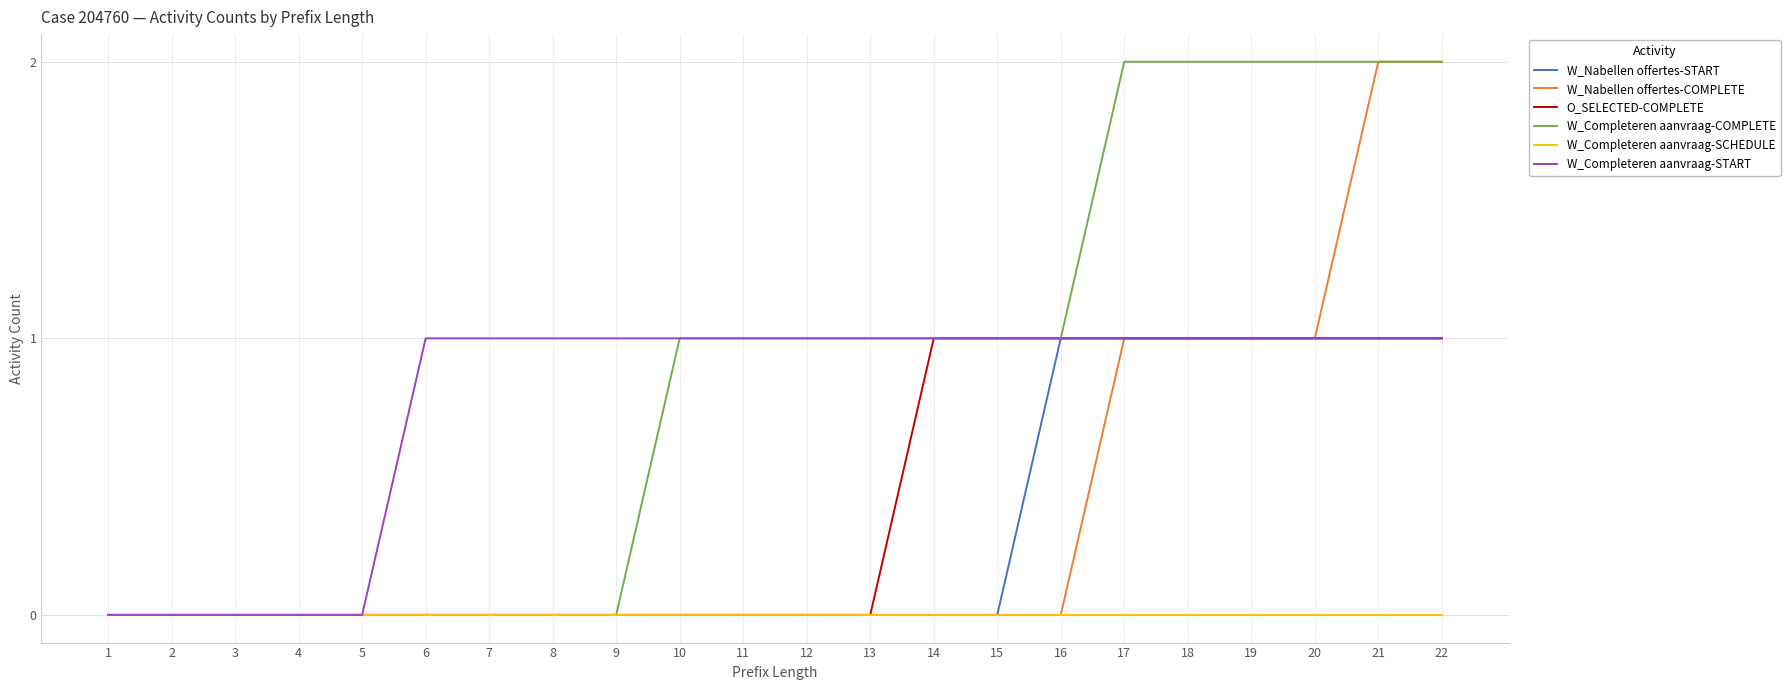

Reading left to right, extract all data points from this chart.

W_Nabellen offertes-START: 1=0	2=0	3=0	4=0	5=0	6=0	7=0	8=0	9=0	10=0	11=0	12=0	13=0	14=0	15=0	16=1	17=1	18=1	19=1	20=1	21=1	22=1
W_Nabellen offertes-COMPLETE: 1=0	2=0	3=0	4=0	5=0	6=0	7=0	8=0	9=0	10=0	11=0	12=0	13=0	14=0	15=0	16=0	17=1	18=1	19=1	20=1	21=2	22=2
O_SELECTED-COMPLETE: 1=0	2=0	3=0	4=0	5=0	6=0	7=0	8=0	9=0	10=0	11=0	12=0	13=0	14=1	15=1	16=1	17=1	18=1	19=1	20=1	21=1	22=1
W_Completeren aanvraag-COMPLETE: 1=0	2=0	3=0	4=0	5=0	6=0	7=0	8=0	9=0	10=1	11=1	12=1	13=1	14=1	15=1	16=1	17=2	18=2	19=2	20=2	21=2	22=2
W_Completeren aanvraag-SCHEDULE: 1=0	2=0	3=0	4=0	5=0	6=0	7=0	8=0	9=0	10=0	11=0	12=0	13=0	14=0	15=0	16=0	17=0	18=0	19=0	20=0	21=0	22=0
W_Completeren aanvraag-START: 1=0	2=0	3=0	4=0	5=0	6=1	7=1	8=1	9=1	10=1	11=1	12=1	13=1	14=1	15=1	16=1	17=1	18=1	19=1	20=1	21=1	22=1